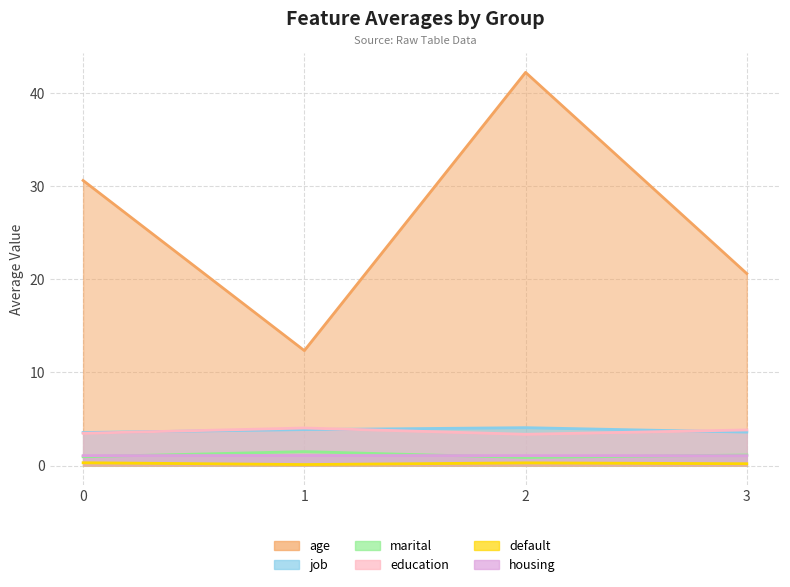

True or false: marital has a value of 0.9 at 2.

True